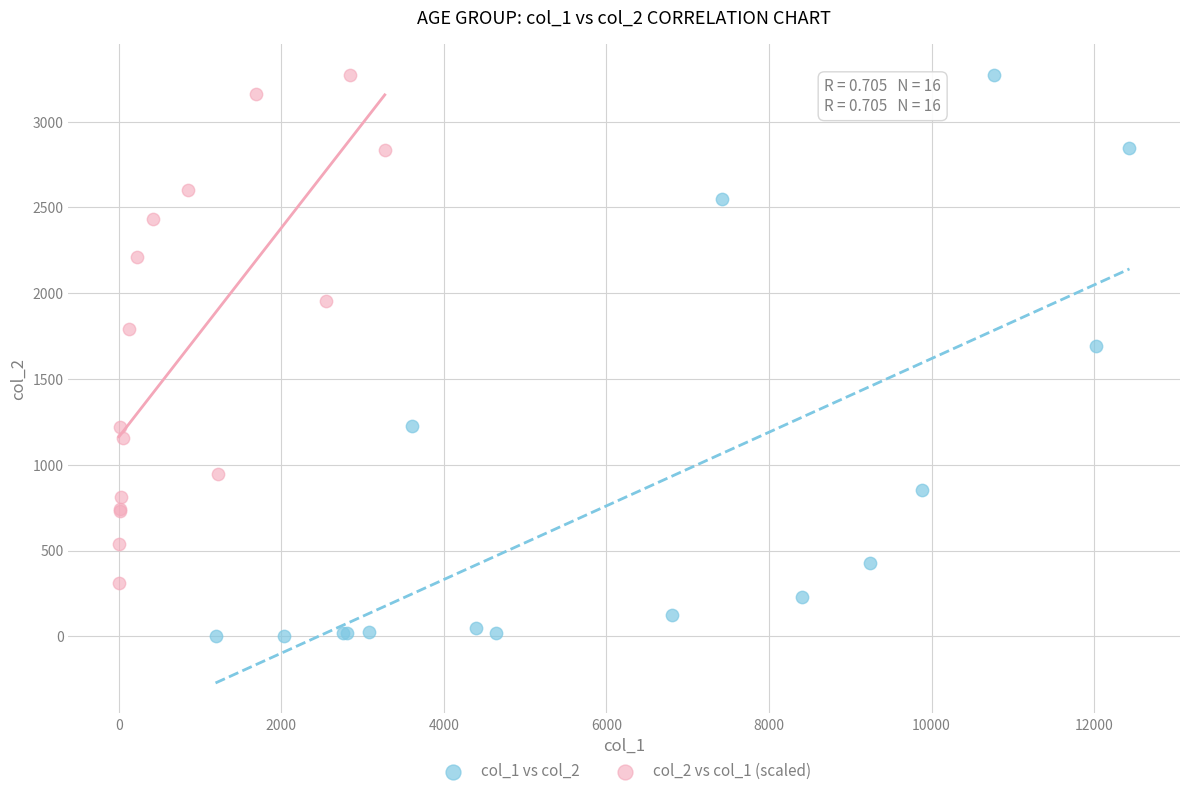

Which series contains the lowest Y value?

col_1 vs col_2